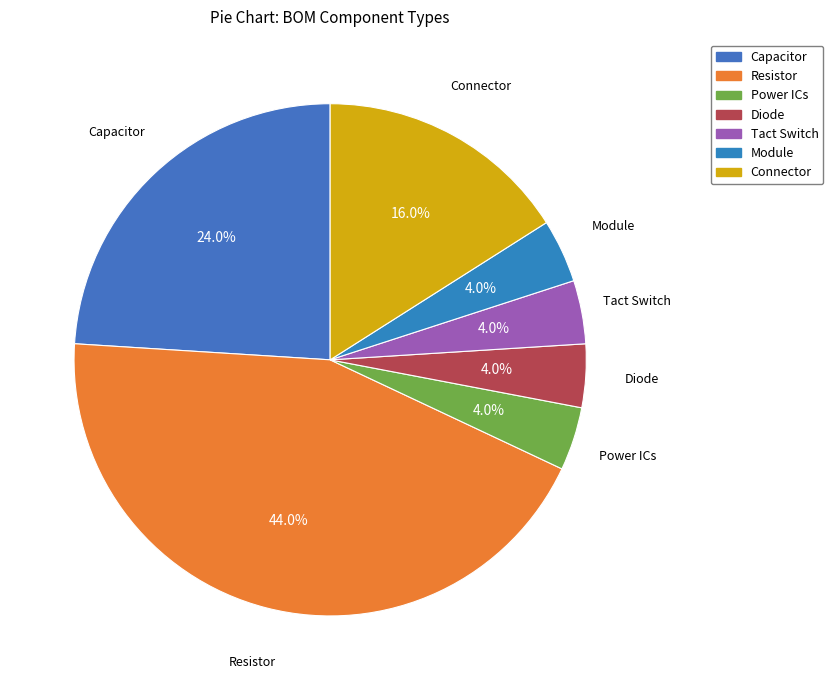

What is the ratio of the value at Connector to the value at Capacitor?

0.7